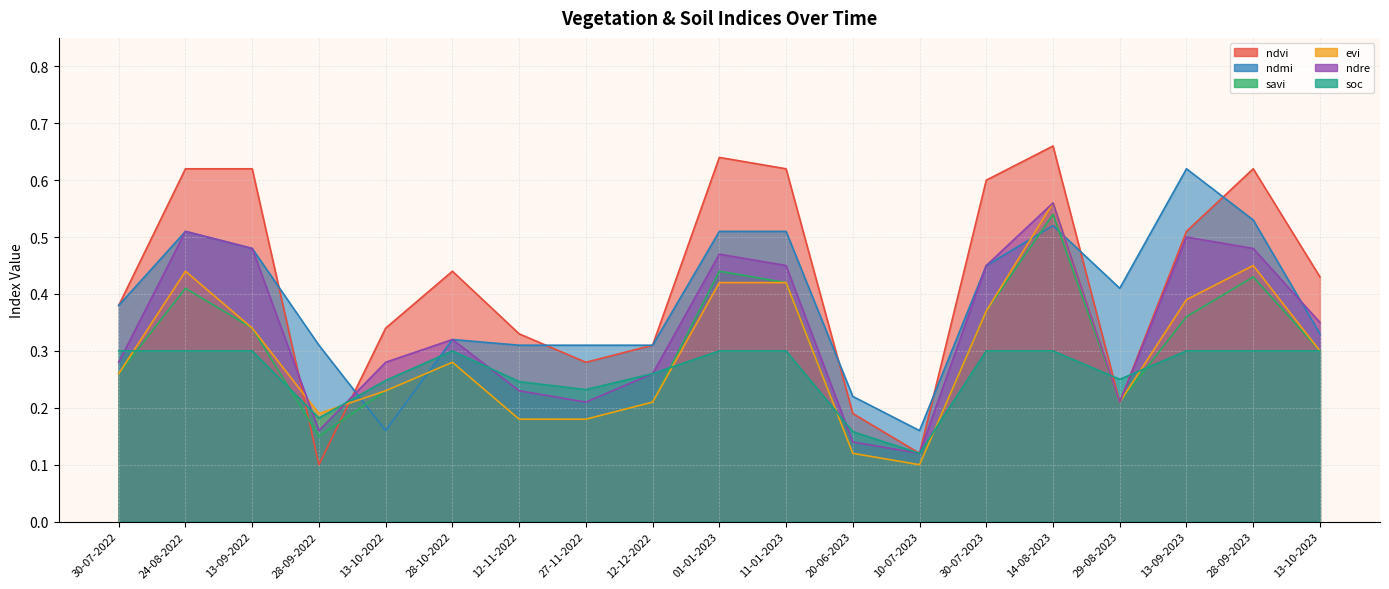

How many categories are shown in the chart?

19